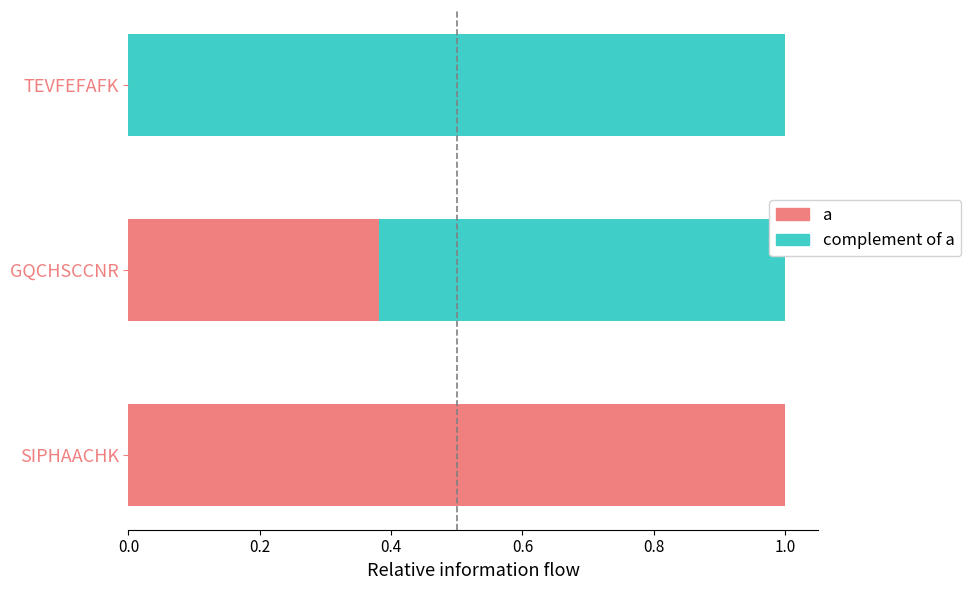

Count the number of categories in the chart.

3